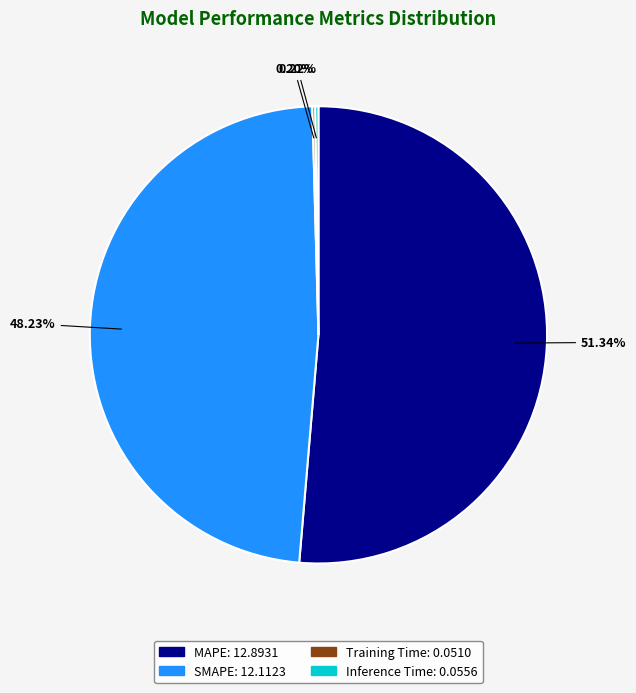

Is it true that MAPE is 45% of the pie?

False